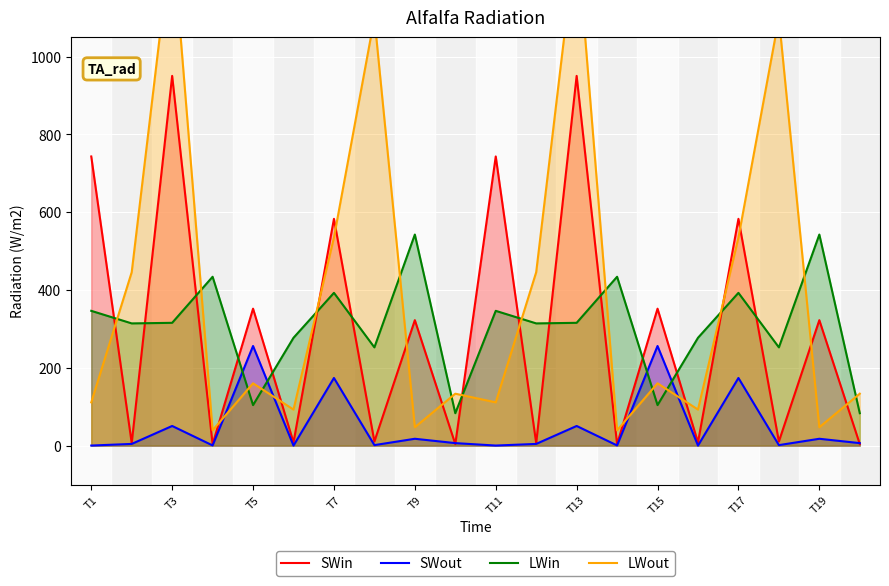

What position from the right is T17?

4